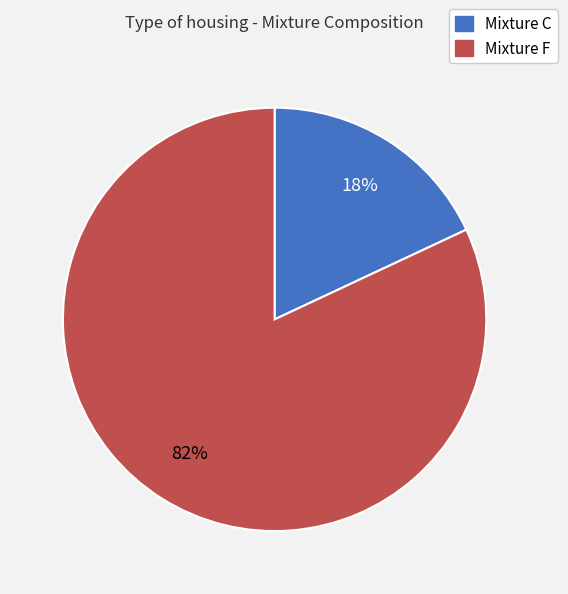

Is there a majority slice in this chart?

Yes